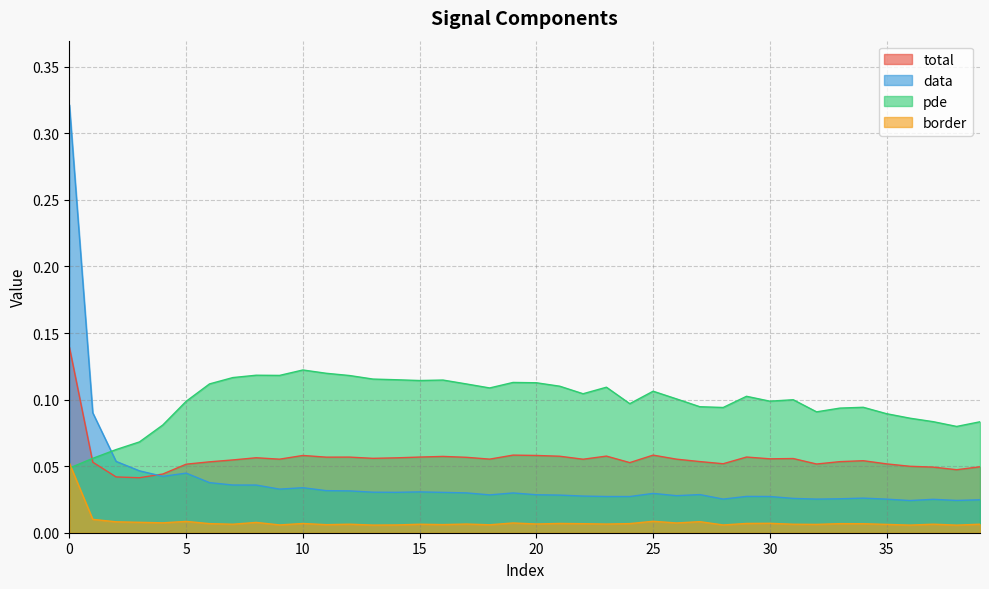

How many lines are shown in the chart?

4